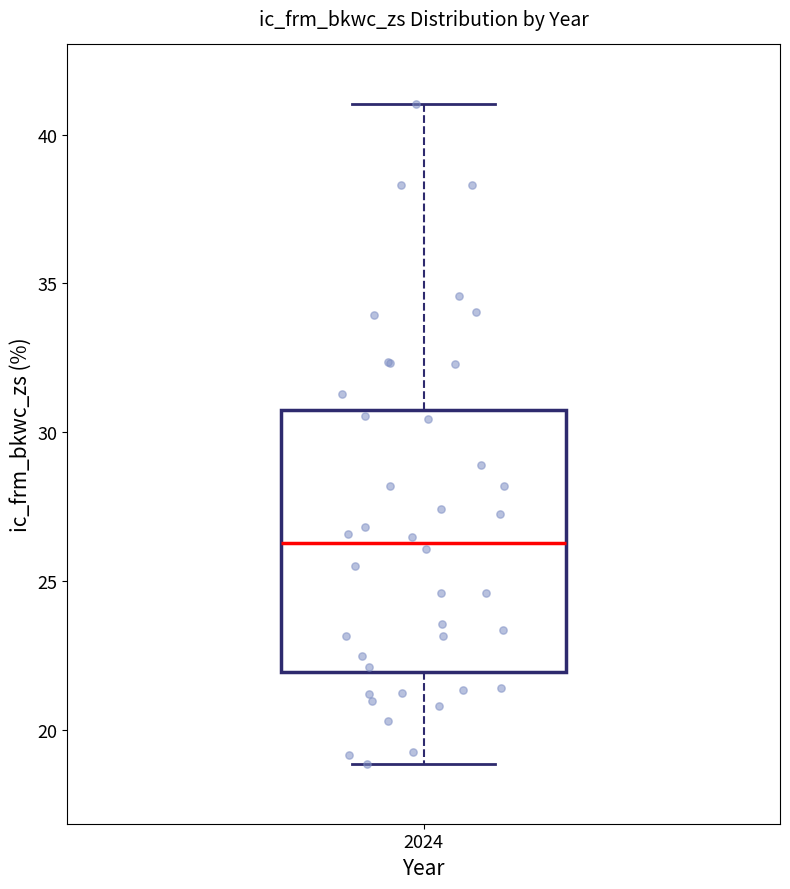

Read this box plot against the y-axis: the position of the median line, the range covered by the box, and the ends of both whiskers. The values are not printed on the chart, so give them approximately, as read against the axis.

median 26.5, box 22.0 to 30.5, whiskers 19.0 to 41.0